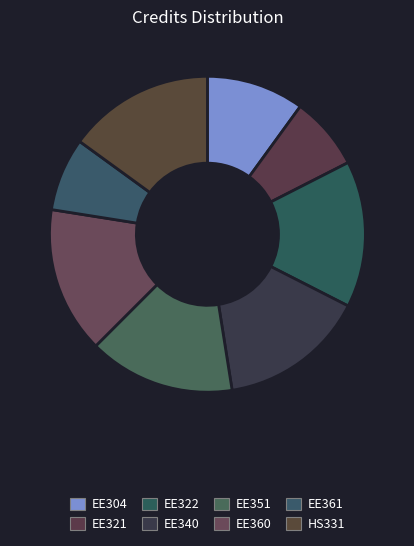

Which category has the smallest portion of the pie?

EE321